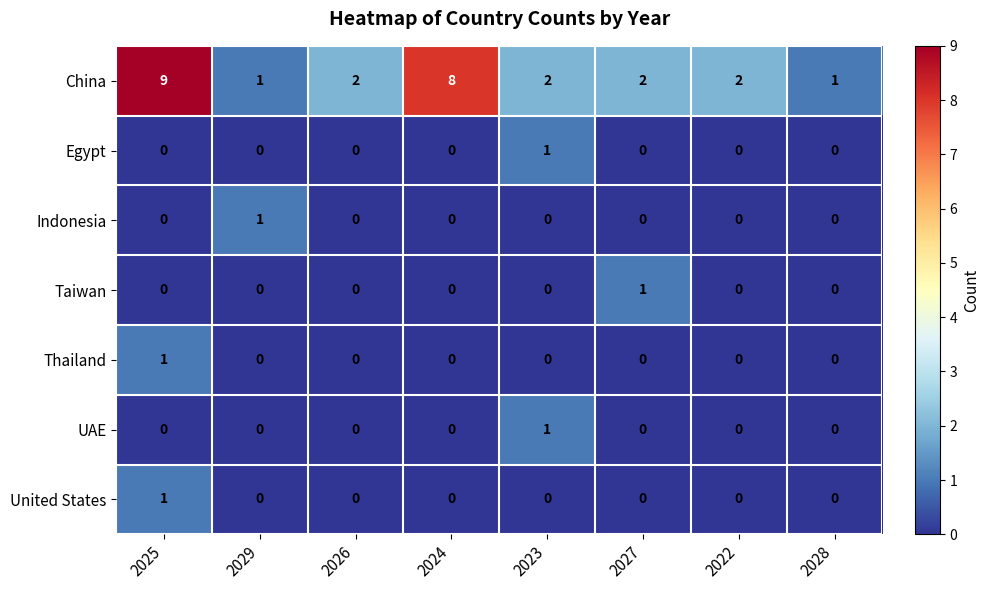

What is the difference between the maximum and minimum values in the China series?

8